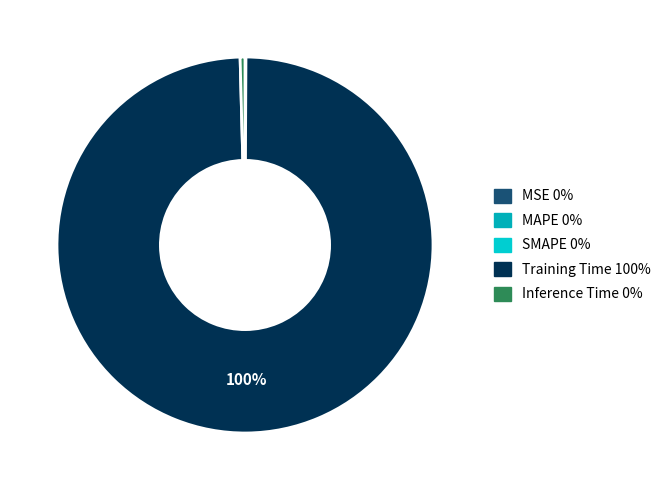

Count the number of slices in the pie.

5